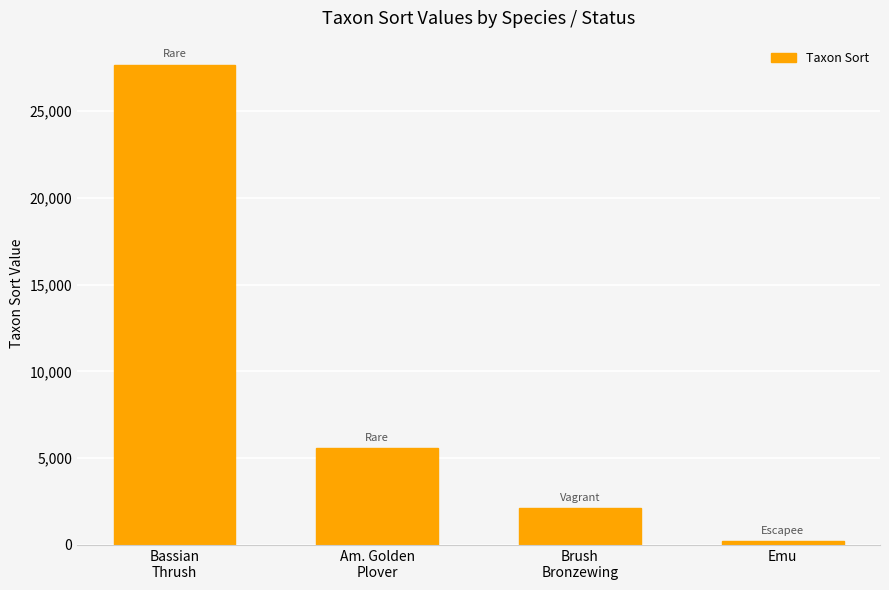

Reading right to left, list all the values displayed in this chart.

Emu=200	Brush
Bronzewing=2127	Am. Golden
Plover=5580	Bassian
Thrush=27669